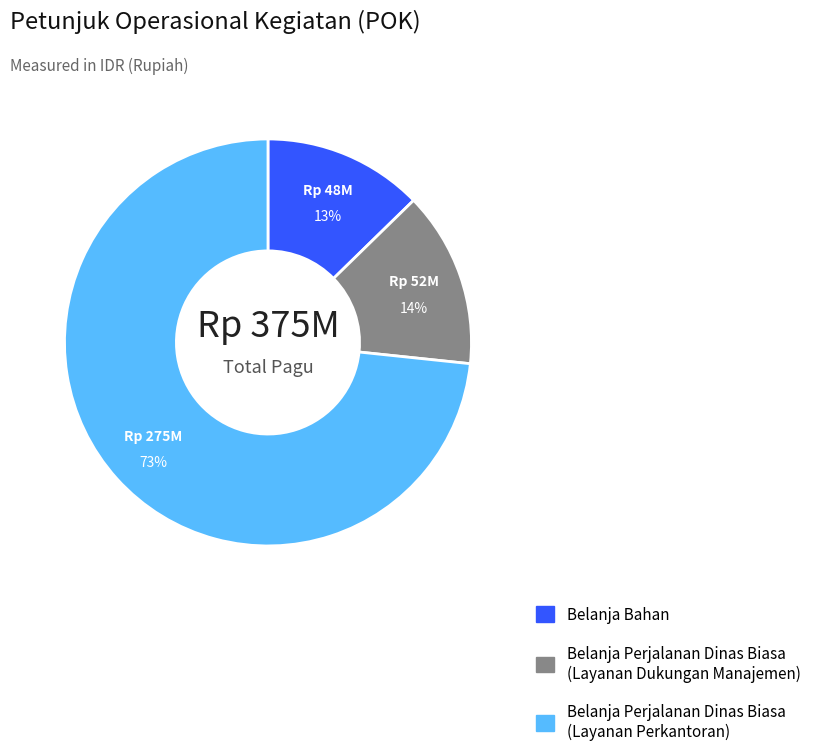

Is there any slice that represents more than half of the pie?

Yes